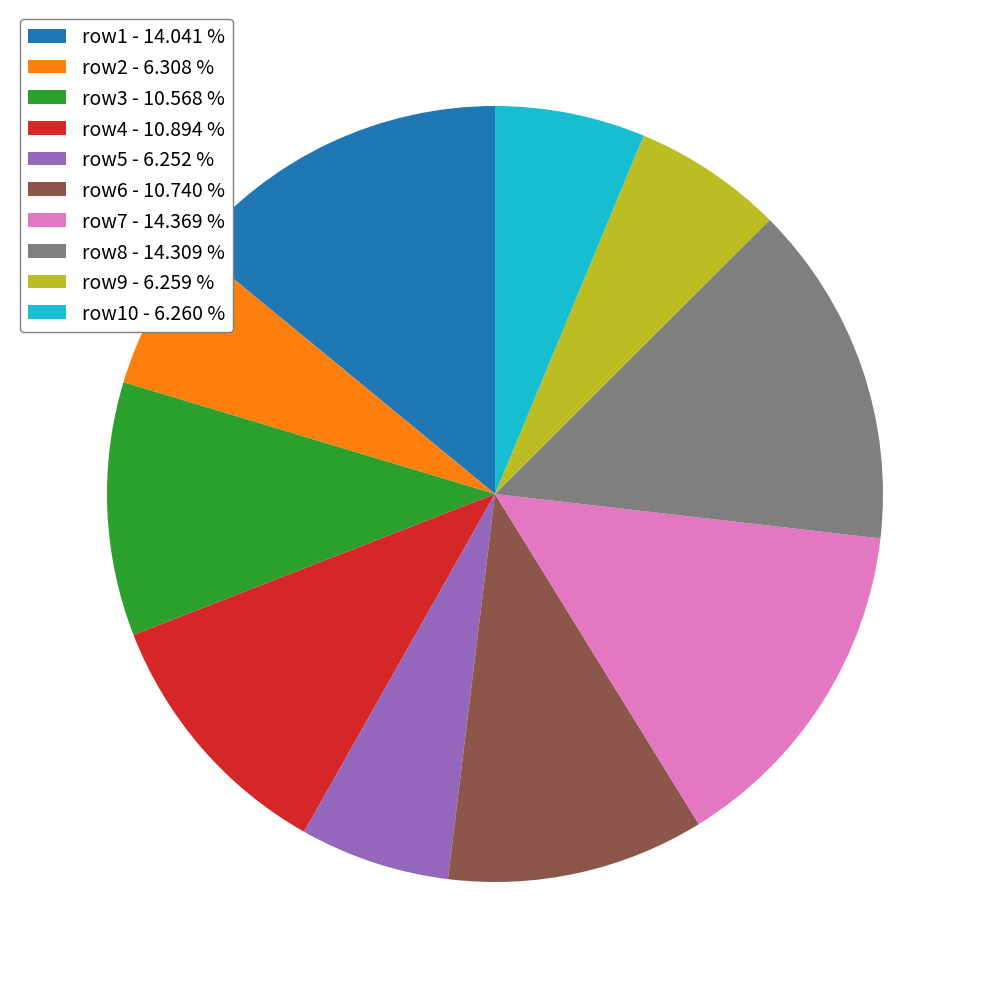

Does row7 - 14.369 % account for over 50% of the chart?

No